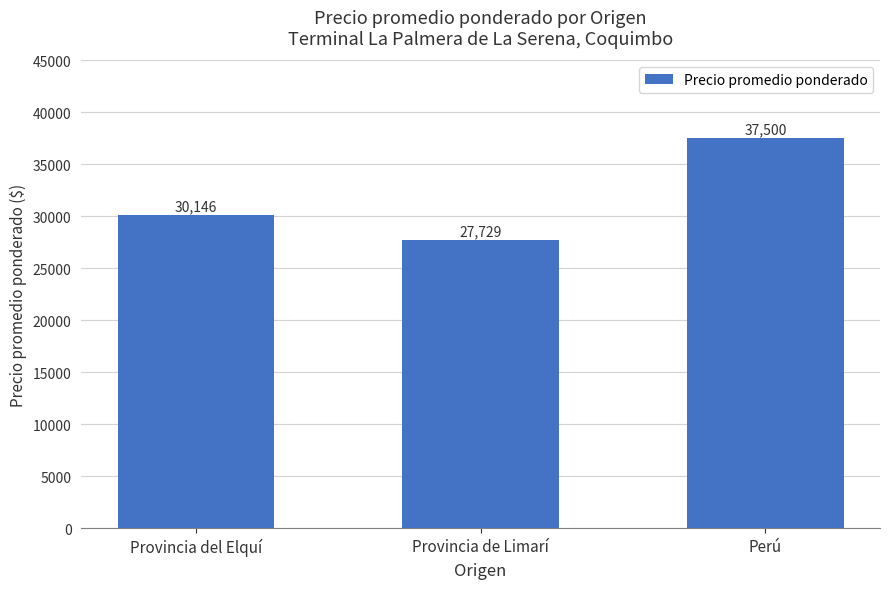

At which label is the value closest to 32614?

Provincia del Elquí